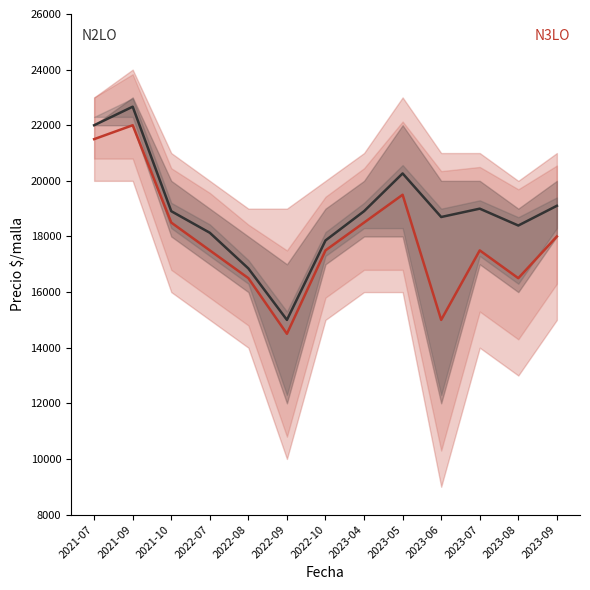

How many interior local valleys does the N2LO center series have?

3